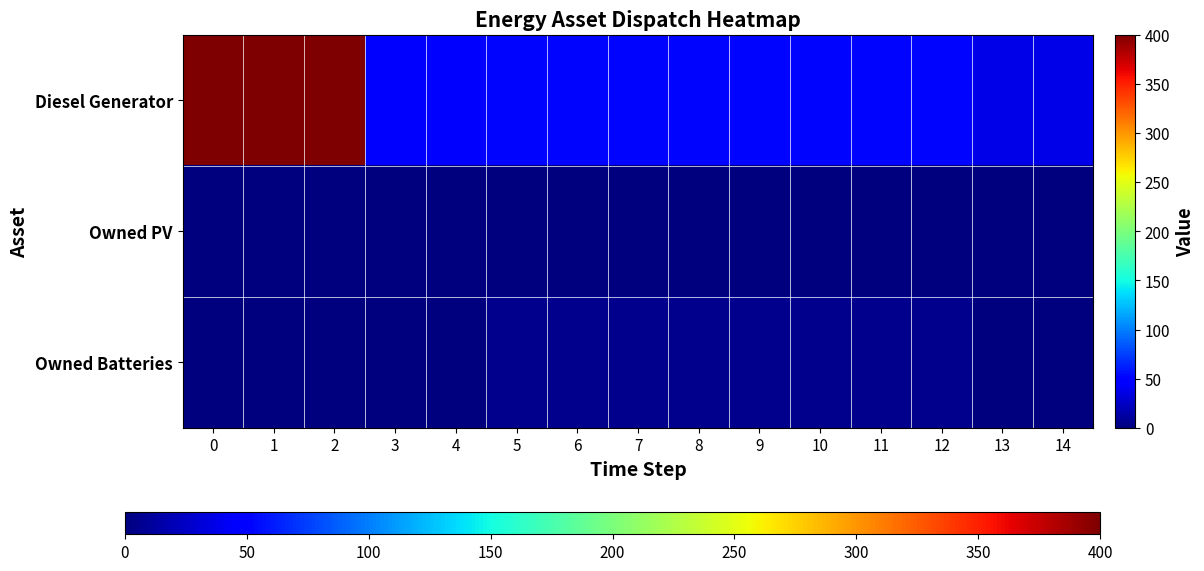

Reading left to right, what are all the values shown in this chart?

Diesel Generator: 0=400	1=400	2=400	3=51	4=51	5=52	6=52	7=52	8=52	9=52	10=52	11=52	12=52	13=36	14=36
Owned PV: 0=0	1=0	2=0	3=0	4=0	5=0	6=0	7=0	8=0	9=0	10=0	11=0	12=0	13=0	14=0
Owned Batteries: 0=0	1=0	2=0	3=0	4=0	5=6	6=6	7=6	8=6	9=6	10=6	11=6	12=6	13=0	14=0